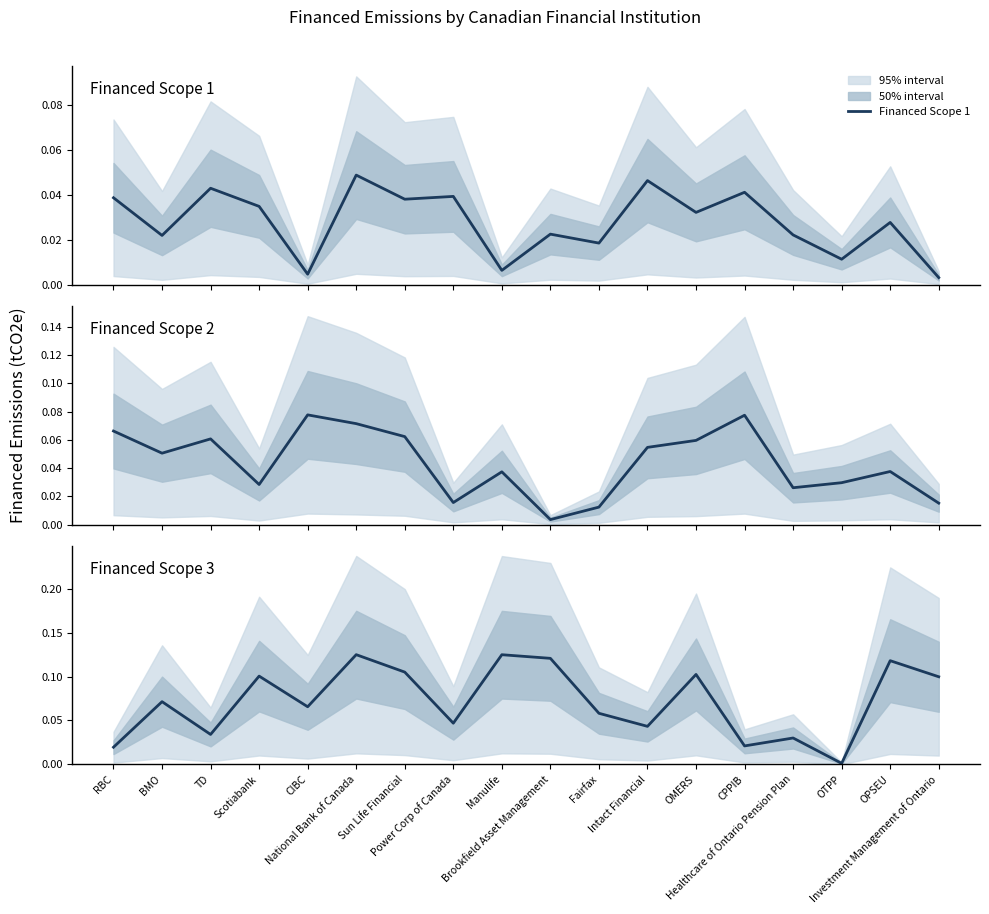

True or false: Financed Scope 2 has a value of 0.0 at Investment Management of Ontario.

False